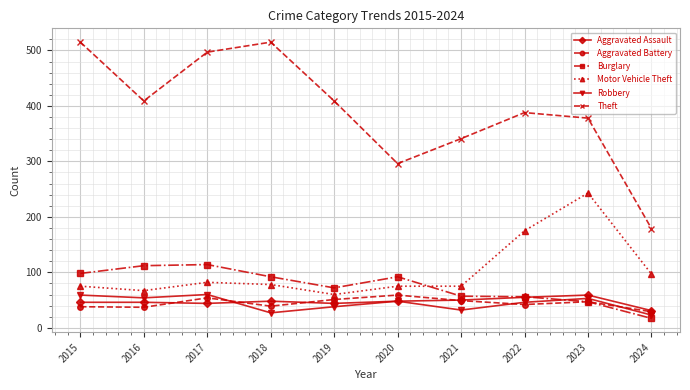

What is the sum of the Theft values at 2019 and 2018?

924